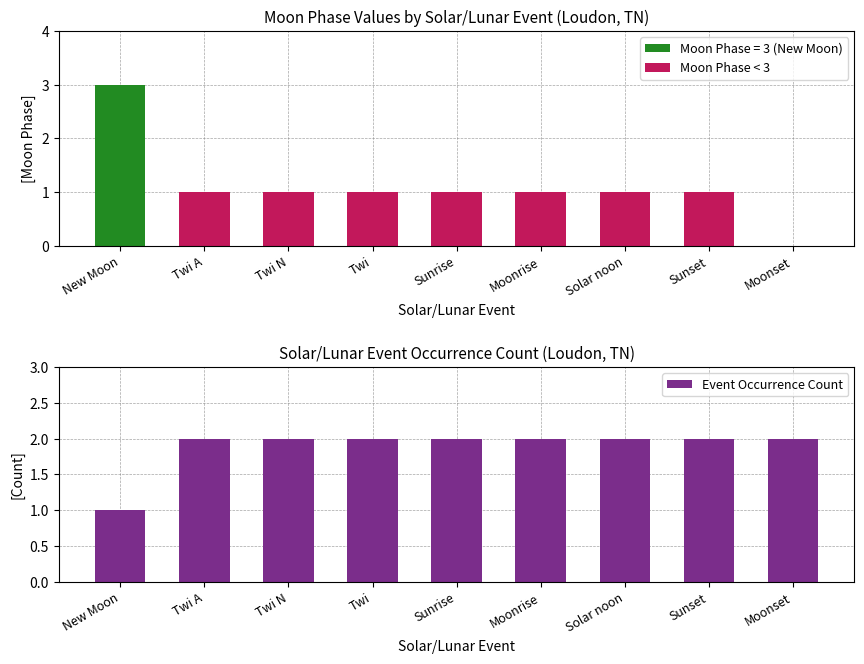

Reading right to left, extract all data points from this chart.

Moon Phase < 3: Moonset=0	Sunset=1	Solar noon=1	Moonrise=1	Sunrise=1	Twi=1	Twi N=1	Twi A=1	New Moon=0
Event Occurrence Count: Moonset=2	Sunset=2	Solar noon=2	Moonrise=2	Sunrise=2	Twi=2	Twi N=2	Twi A=2	New Moon=1